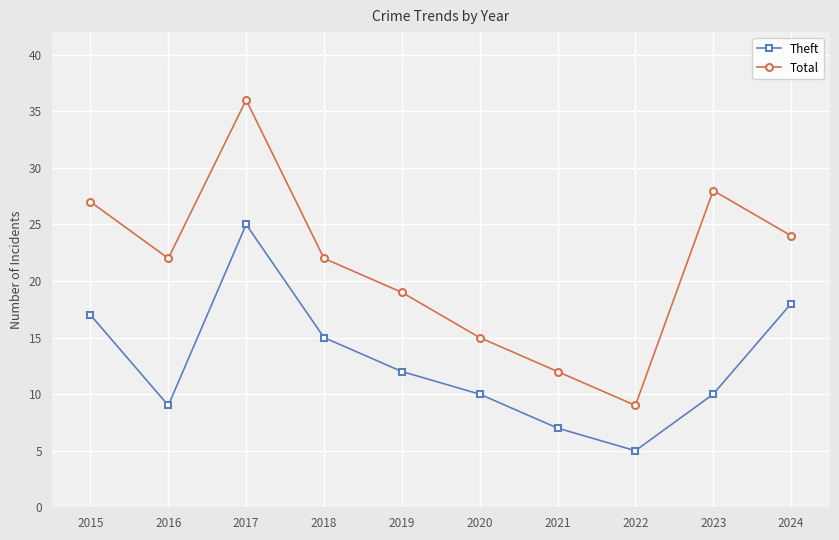

The Theft series shows 20 at 2018. True or false?

False